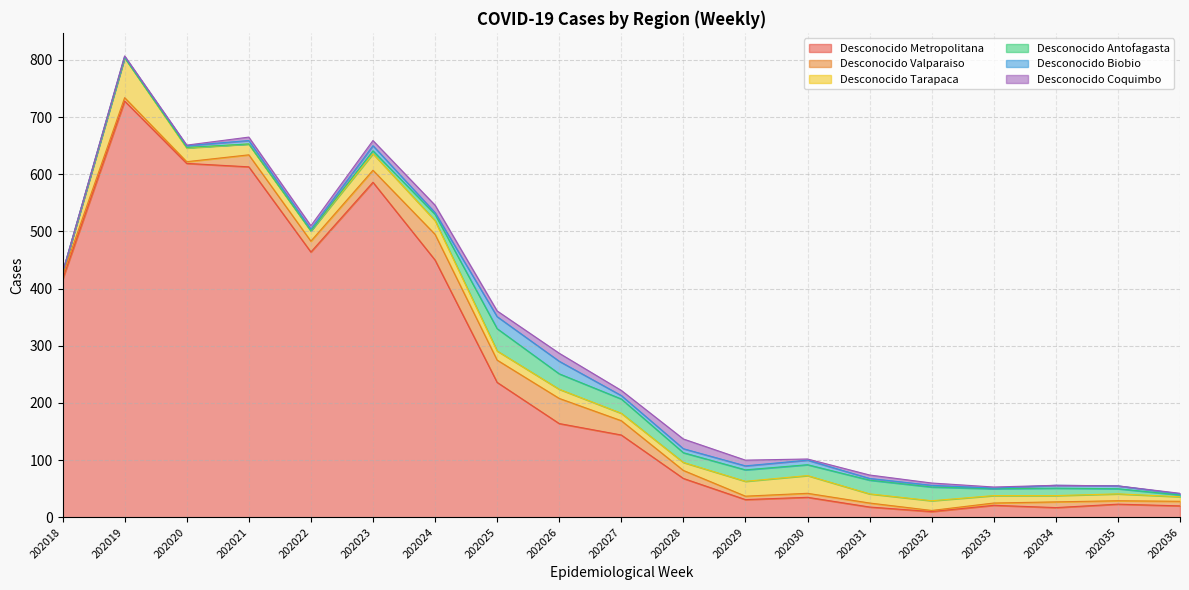

Rank the categories by Desconocido Valparaiso value from highest to lowest.

202024, 202026, 202025, 202027, 202021, 202023, 202022, 202028, 202034, 202036, 202018, 202030, 202031, 202019, 202029, 202035, 202033, 202020, 202032